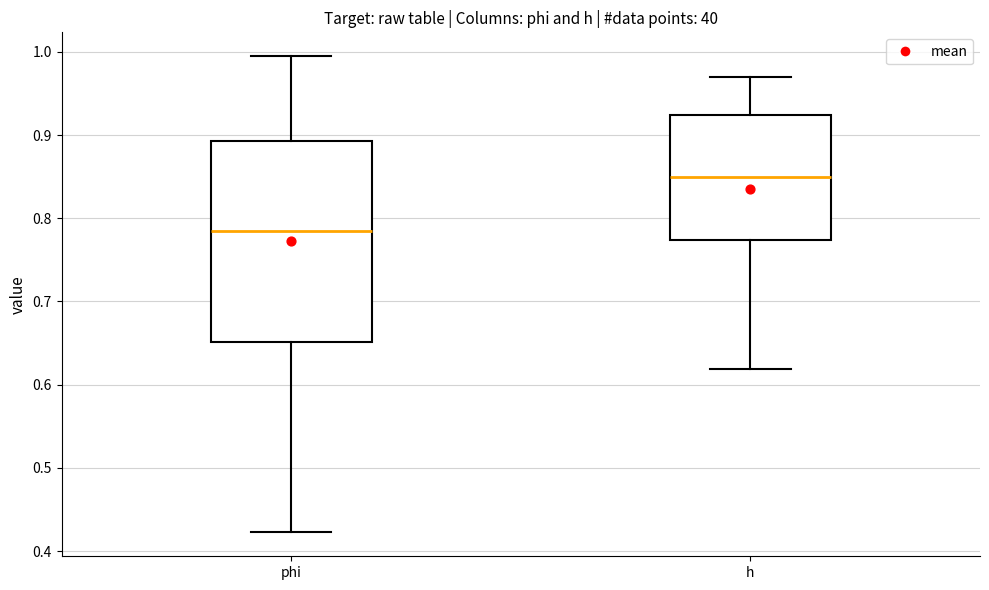

Reading left to right, read every box against the y-axis: the position of its median line, the range the box covers, and the ends of its whiskers. The values are not printed on the chart, so give them approximately, as read against the axis.

phi: median 0.79, box 0.65 to 0.89, whiskers 0.42 to 0.99
h: median 0.85, box 0.77 to 0.92, whiskers 0.62 to 0.97